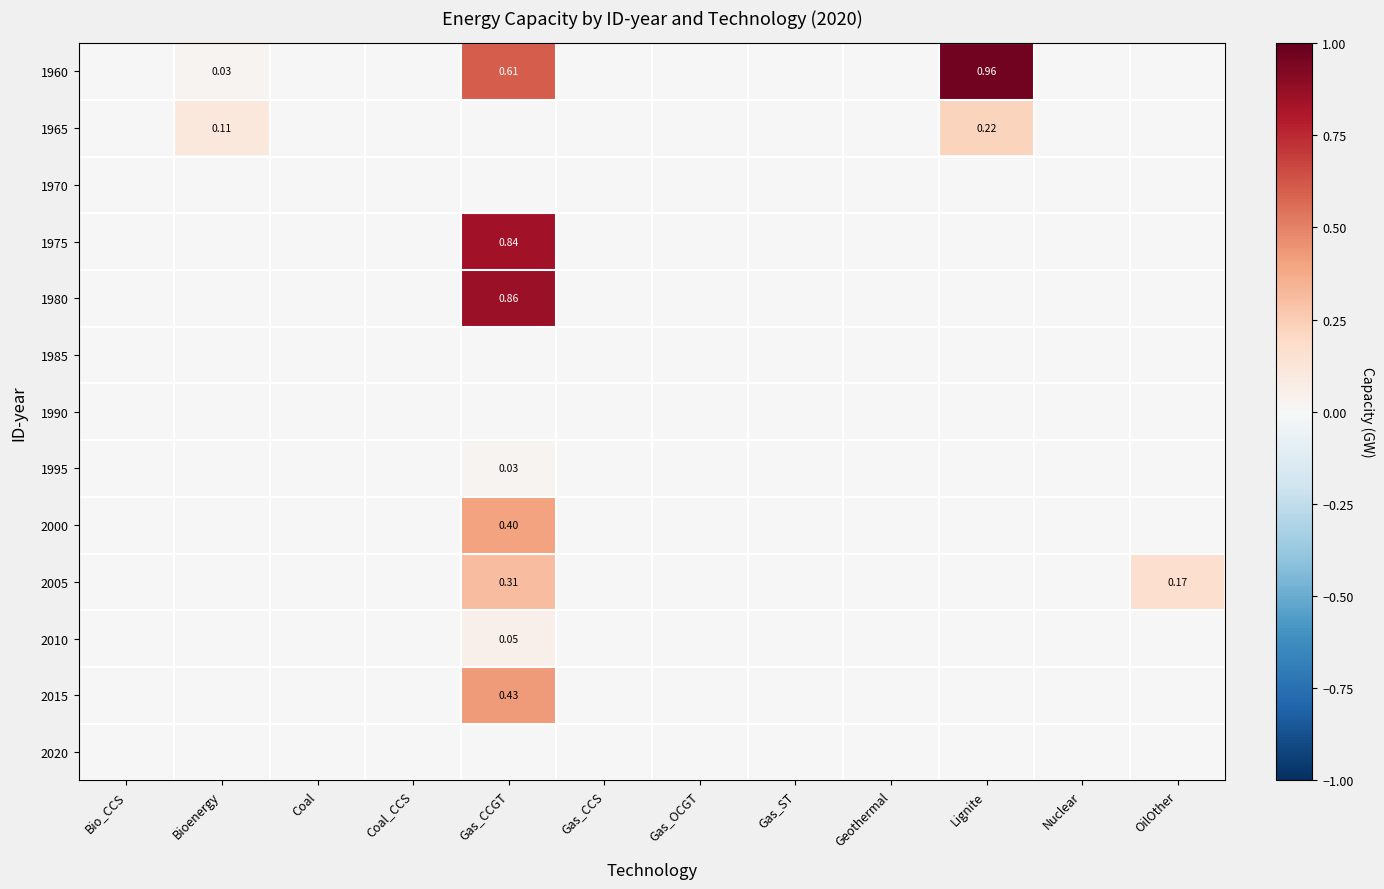

At how many categories does at least one series exceed 0?

4